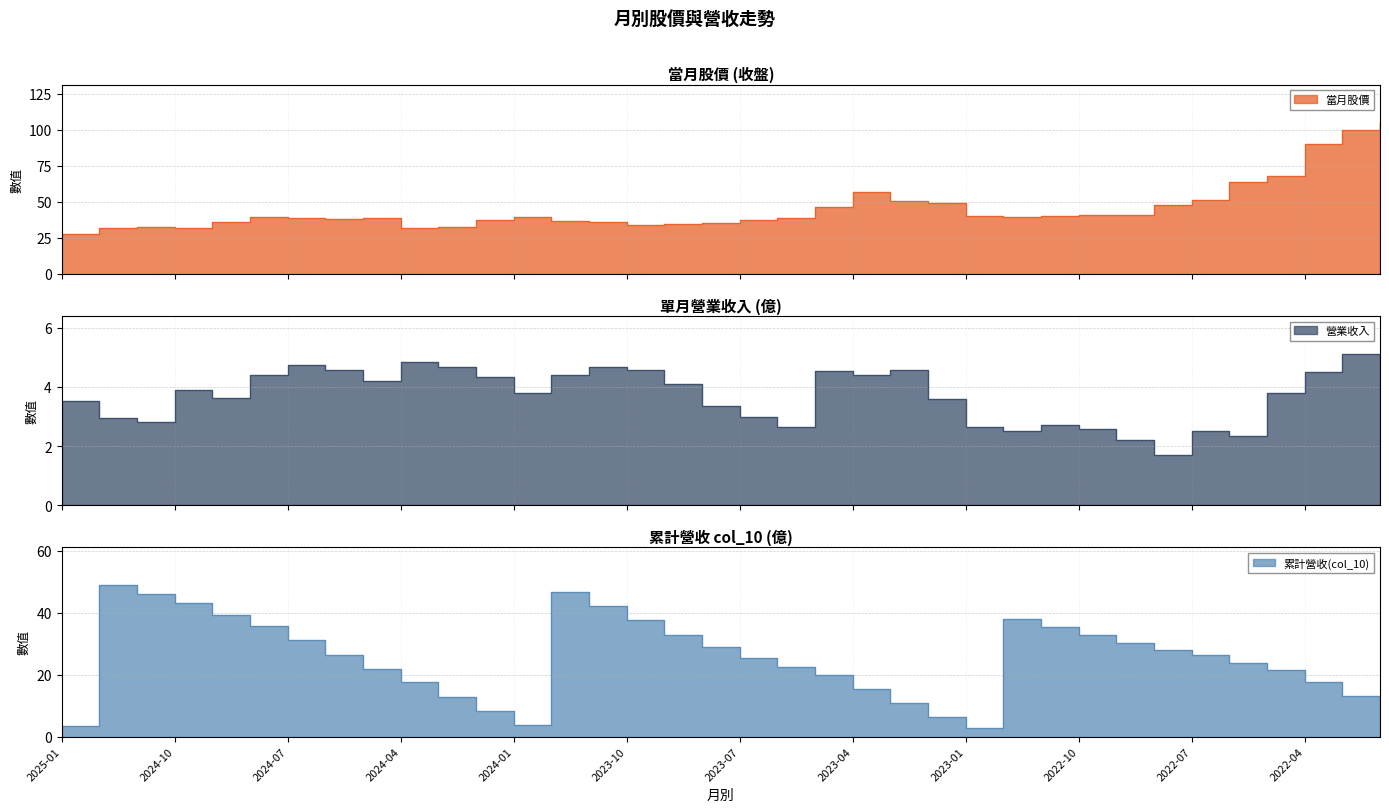

True or false: 累計營收(col_10) has more than 1 interior local peaks.

True